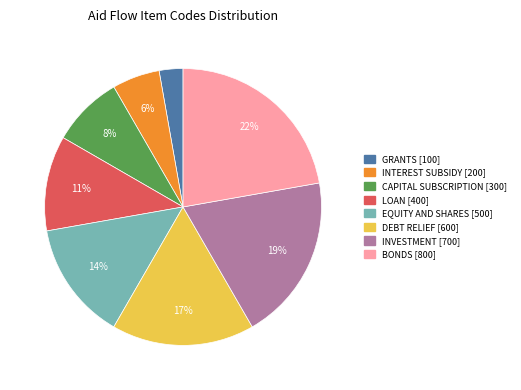

Does INVESTMENT represent more than half of the total?

No